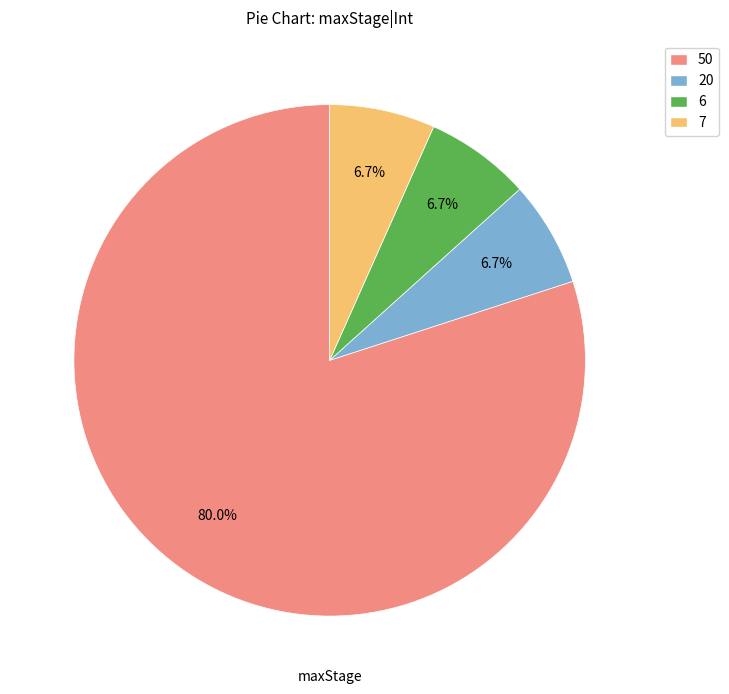

What is the majority slice?

50